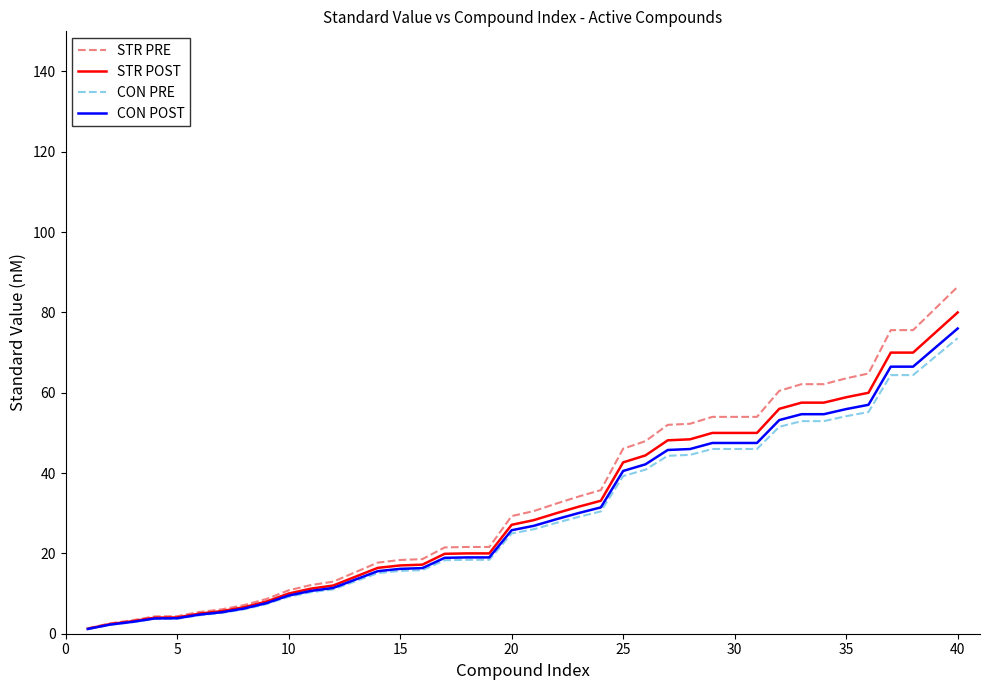

What is the highest value of the STR POST series?

80.0